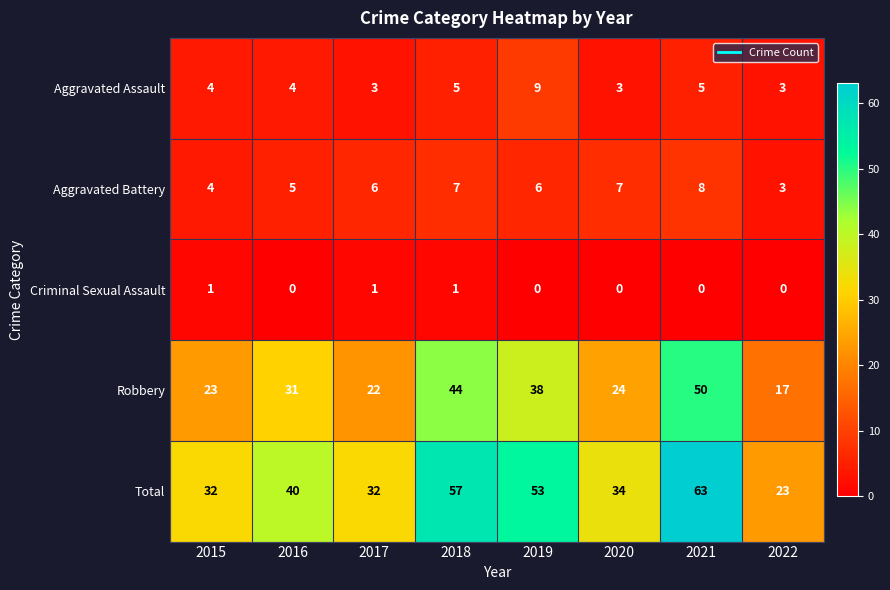

Which series has the largest range (max minus min)?

Total